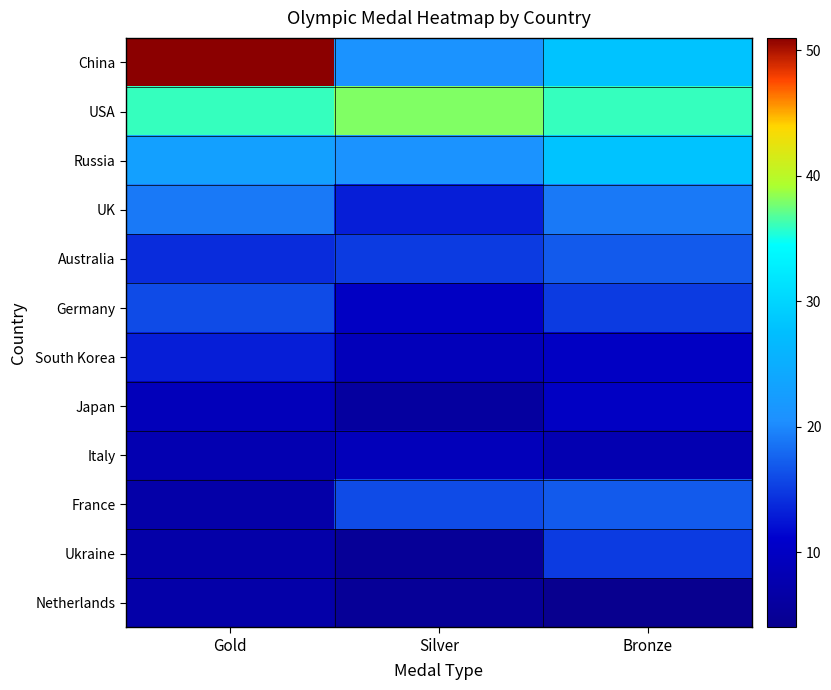

Reading right to left, extract all data points from this chart.

China: Bronze=28	Silver=21	Gold=51
USA: Bronze=36	Silver=38	Gold=36
Russia: Bronze=28	Silver=21	Gold=23
UK: Bronze=19	Silver=13	Gold=19
Australia: Bronze=17	Silver=15	Gold=14
Germany: Bronze=15	Silver=10	Gold=16
South Korea: Bronze=10	Silver=9	Gold=13
Japan: Bronze=10	Silver=6	Gold=9
Italy: Bronze=8	Silver=9	Gold=8
France: Bronze=17	Silver=16	Gold=7
Ukraine: Bronze=15	Silver=5	Gold=7
Netherlands: Bronze=4	Silver=5	Gold=7